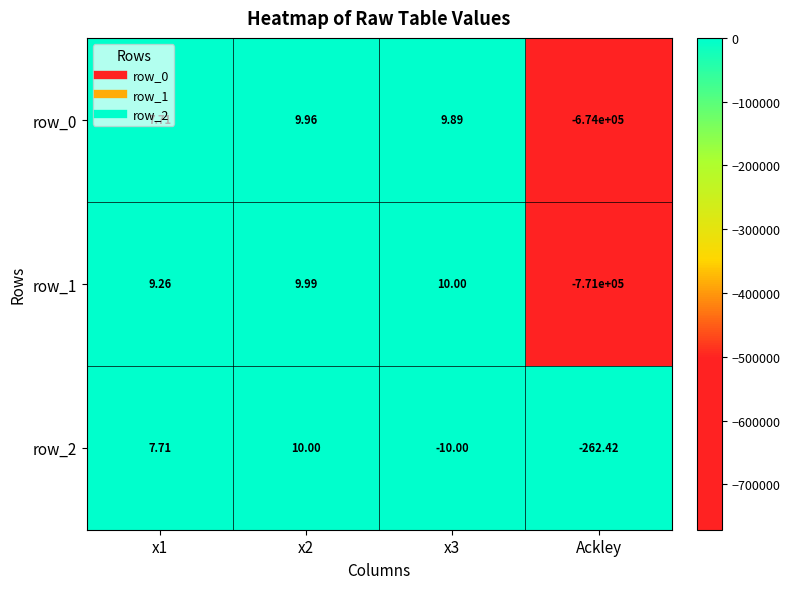

What is the difference between the maximum and minimum values in the row_2 series?

272.4